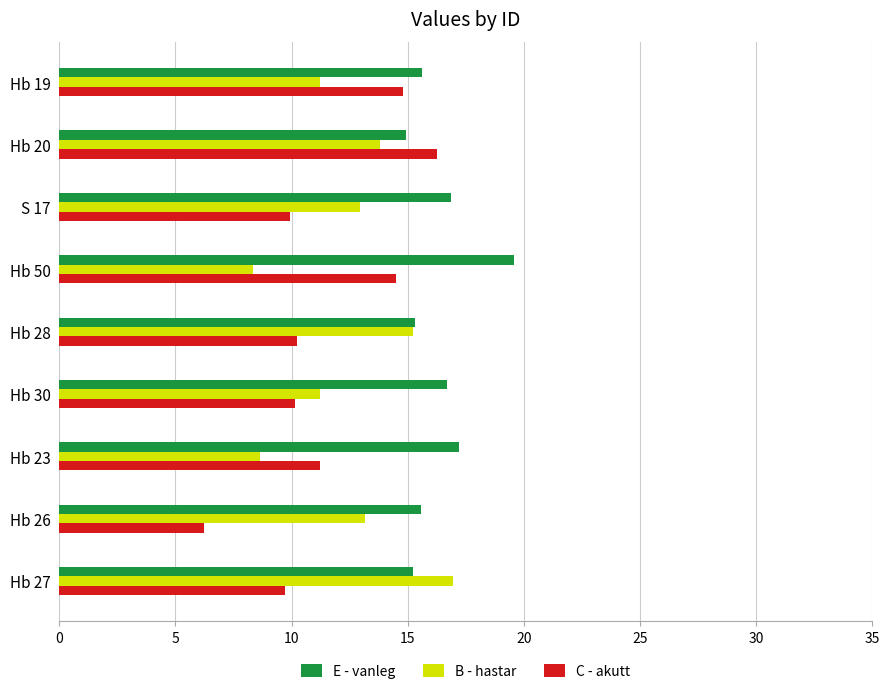

Which series has the largest range (max minus min)?

C - akutt